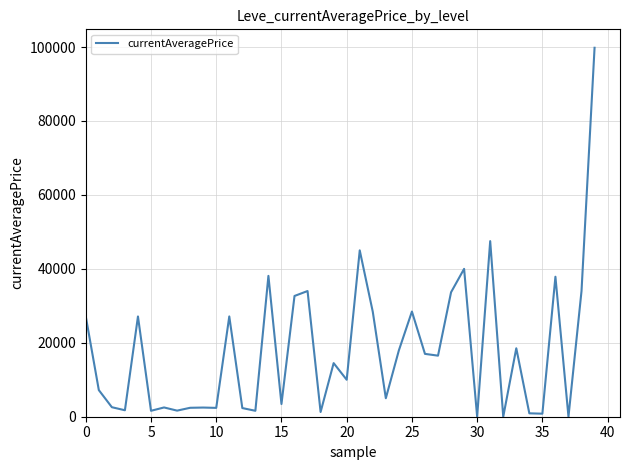

What is the difference between the maximum and minimum values?

99800